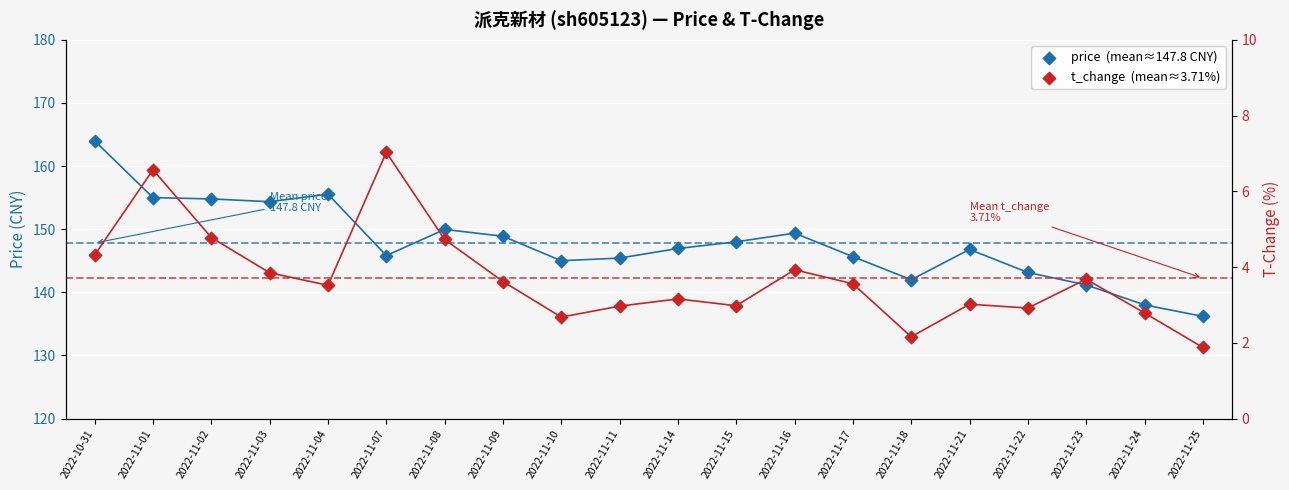

Which series reaches the maximum Y coordinate?

price  (mean≈147.8 CNY)